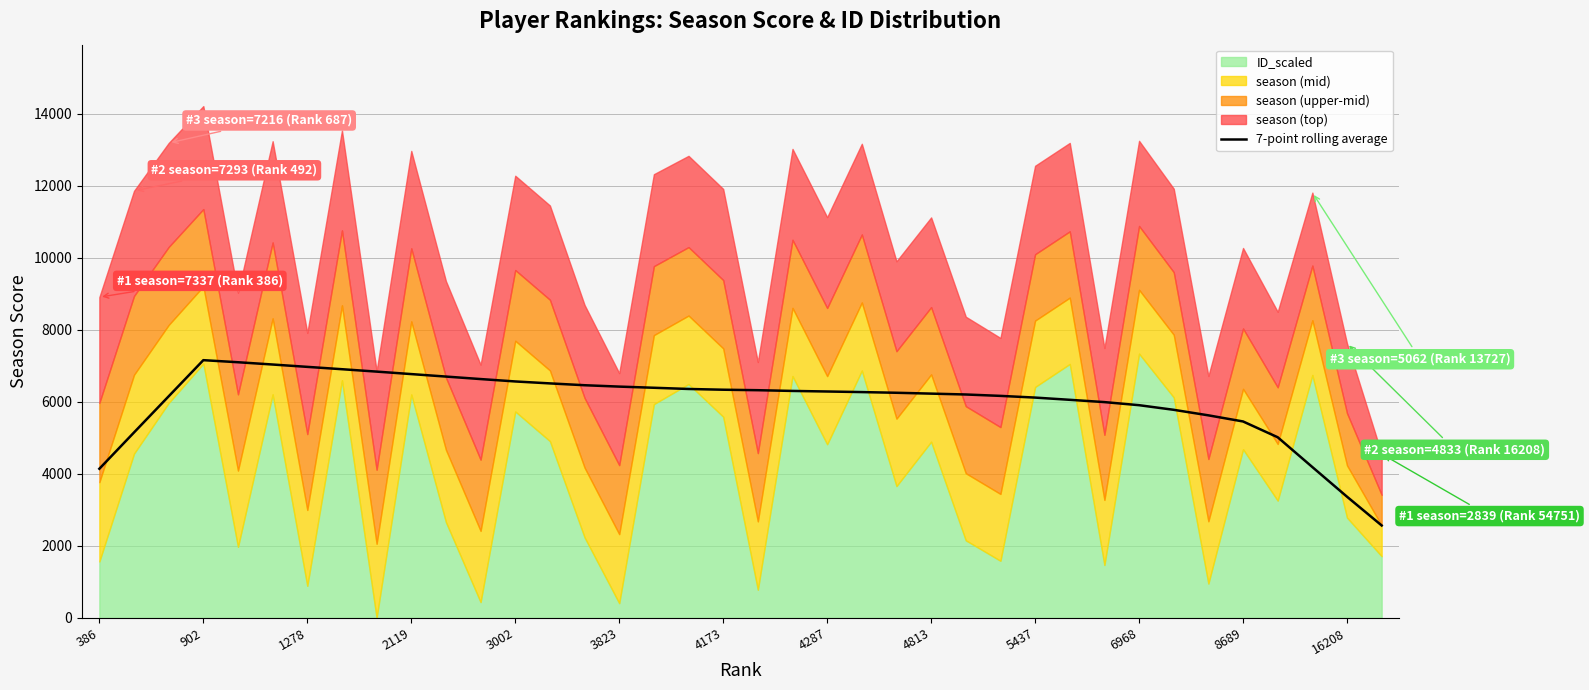

What is the maximum value for 7-point rolling average?

7156.4